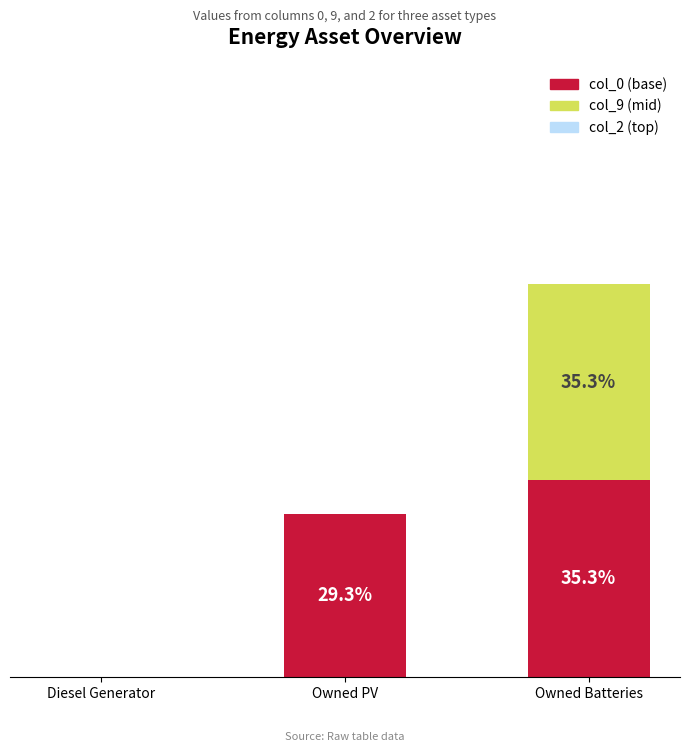

At which label does col_0 (base) reach its peak?

Owned Batteries